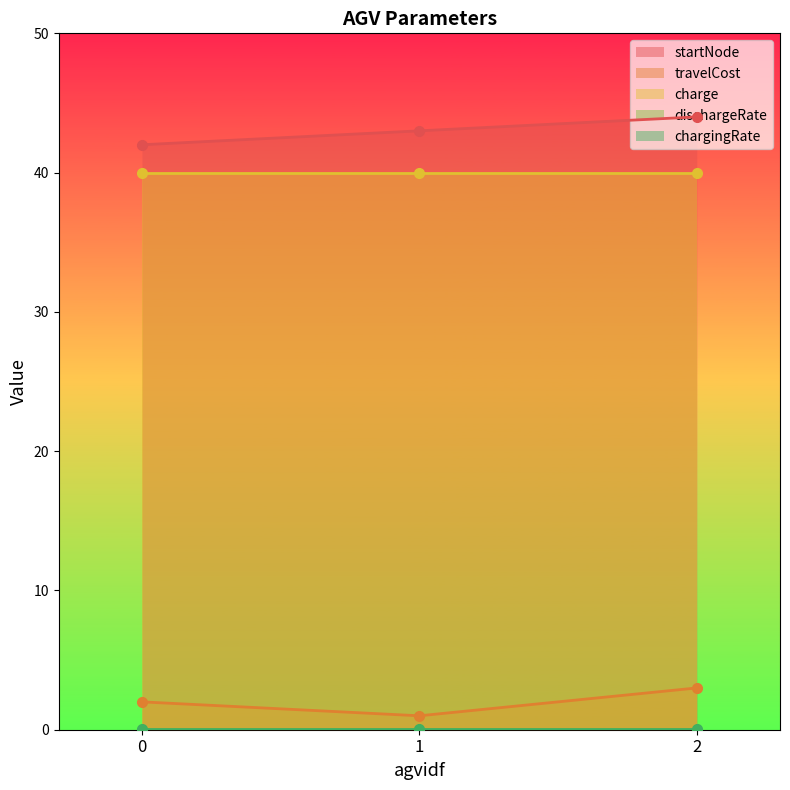

What are all the series names shown in the legend?

startNode, travelCost, charge, dischargeRate, chargingRate